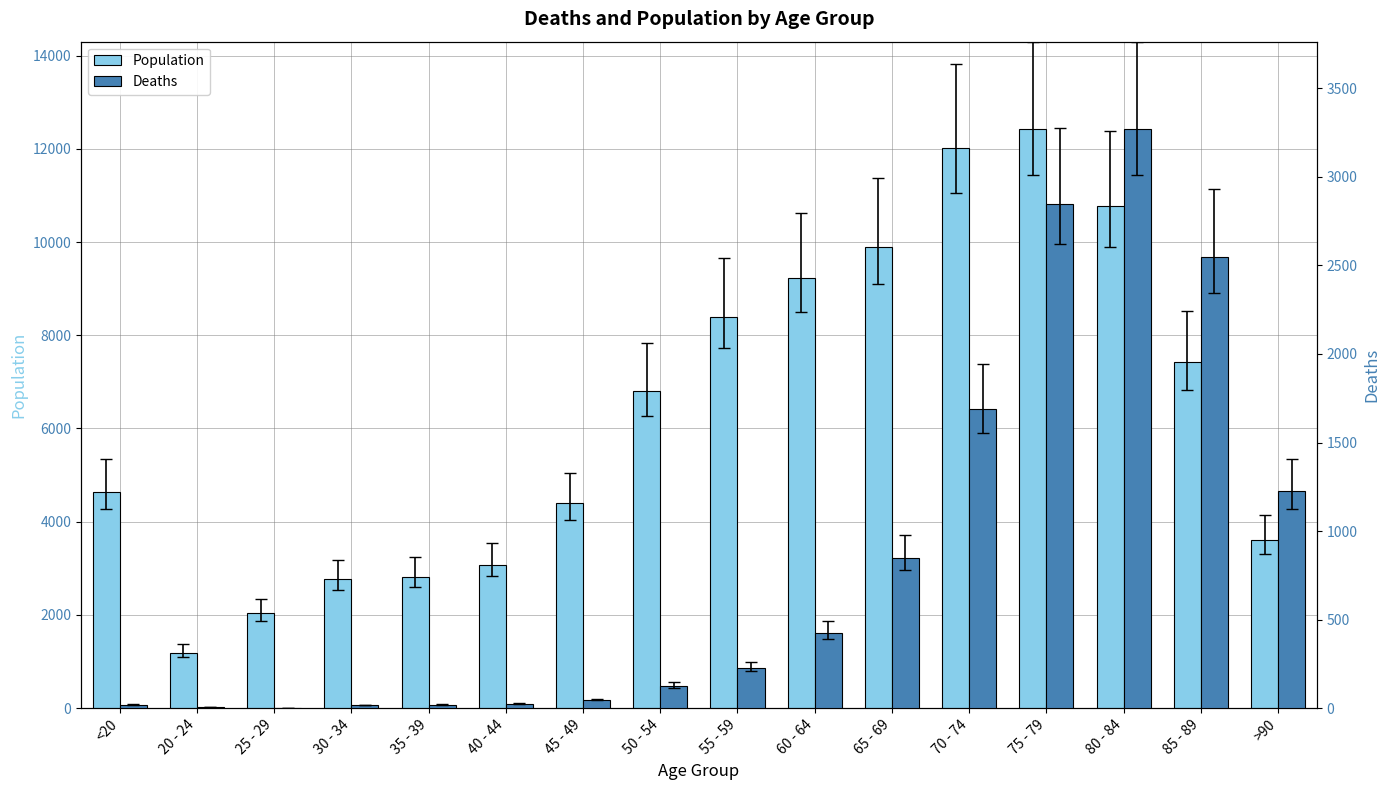

What is the spread (max minus min) of values at 80 - 84?

7491